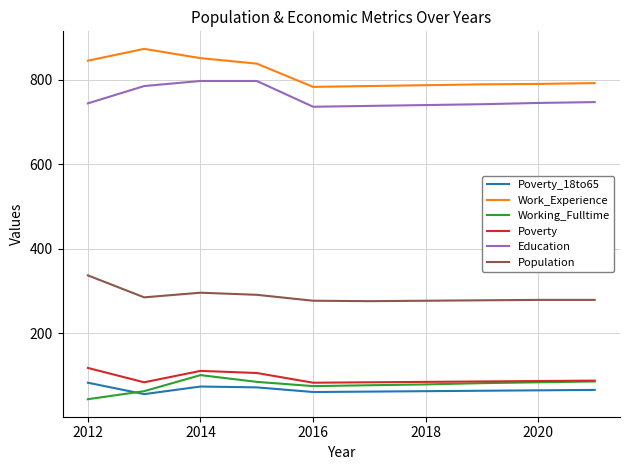

True or false: Population and Poverty_18to65 intersect in this chart.

False